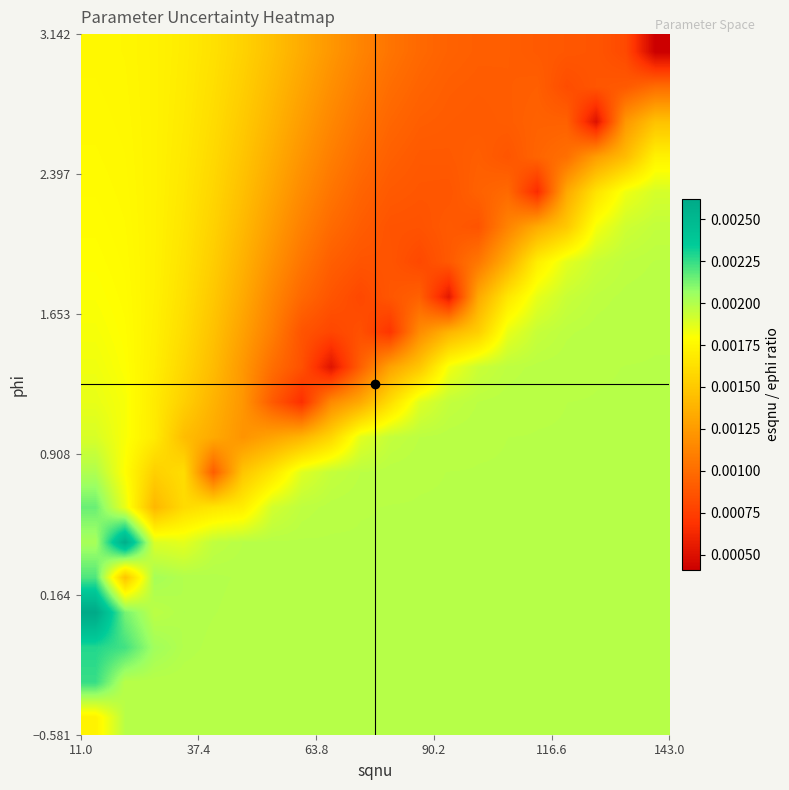

How many series are shown in this chart?

20